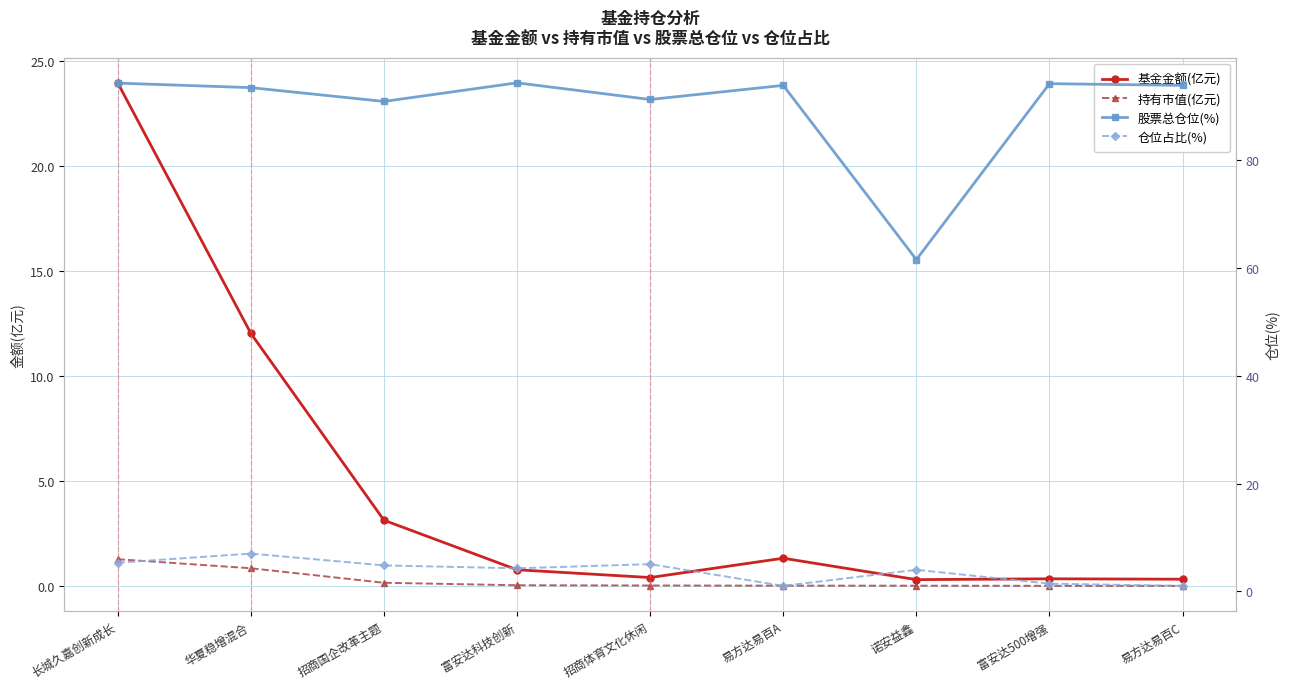

Reading left to right, extract all data points from this chart.

基金金额(亿元): 长城久嘉创新成长=24.0	华夏稳增混合=12.0	招商国企改革主题=3.1	富安达科技创新=0.8	招商体育文化休闲=0.4	易方达易百A=1.3	诺安益鑫=0.3	富安达500增强=0.3	易方达易百C=0.3
持有市值(亿元): 长城久嘉创新成长=1.3	华夏稳增混合=0.8	招商国企改革主题=0.2	富安达科技创新=0.0	招商体育文化休闲=0.0	易方达易百A=0.0	诺安益鑫=0.0	富安达500增强=0.0	易方达易百C=0.0
股票总仓位(%): 长城久嘉创新成长=94.3	华夏稳增混合=93.5	招商国企改革主题=90.9	富安达科技创新=94.4	招商体育文化休闲=91.3	易方达易百A=93.9	诺安益鑫=61.6	富安达500增强=94.2	易方达易百C=93.9
仓位占比(%): 长城久嘉创新成长=5.3	华夏稳增混合=7.0	招商国企改革主题=4.8	富安达科技创新=4.3	招商体育文化休闲=5.0	易方达易百A=1.0	诺安益鑫=4.0	富安达500增强=1.4	易方达易百C=1.0